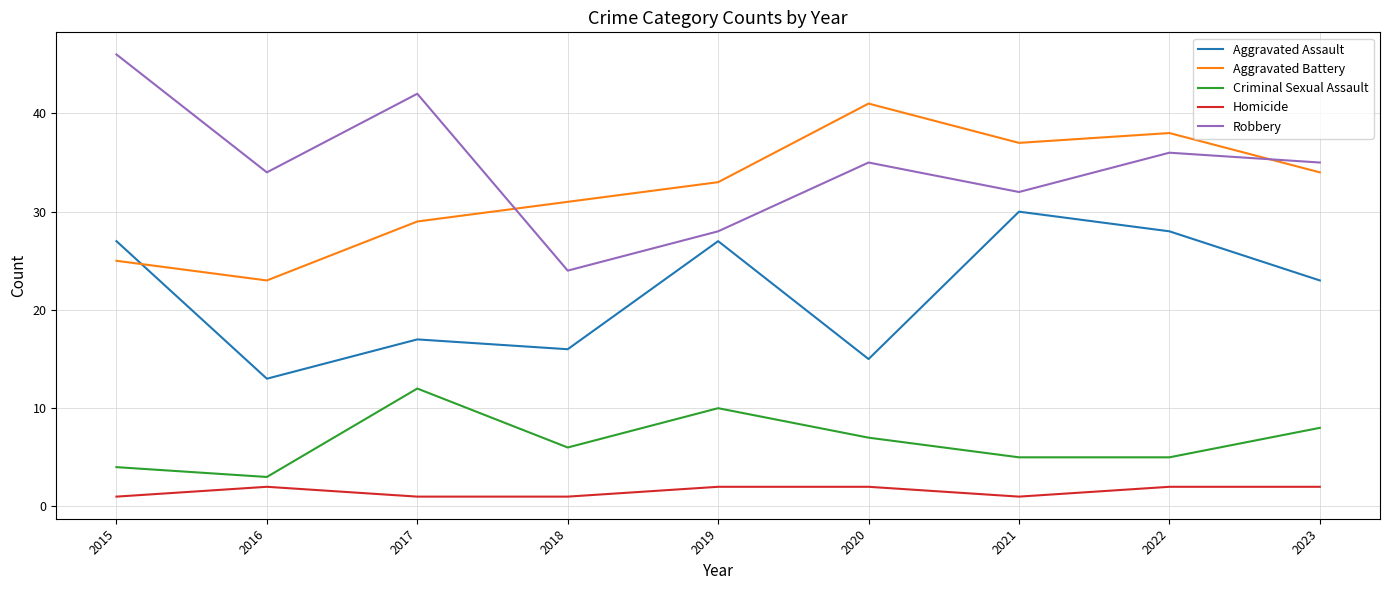

True or false: Aggravated Battery and Homicide intersect in this chart.

False